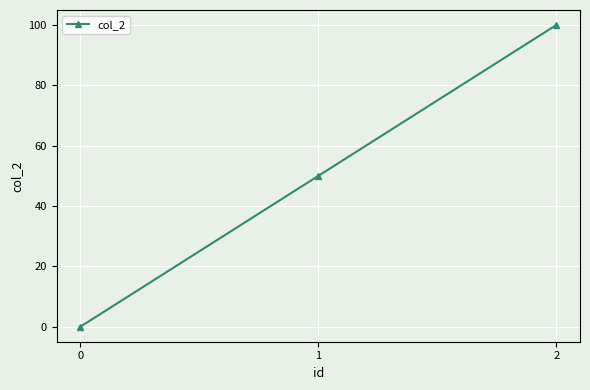

What is the average value?

50